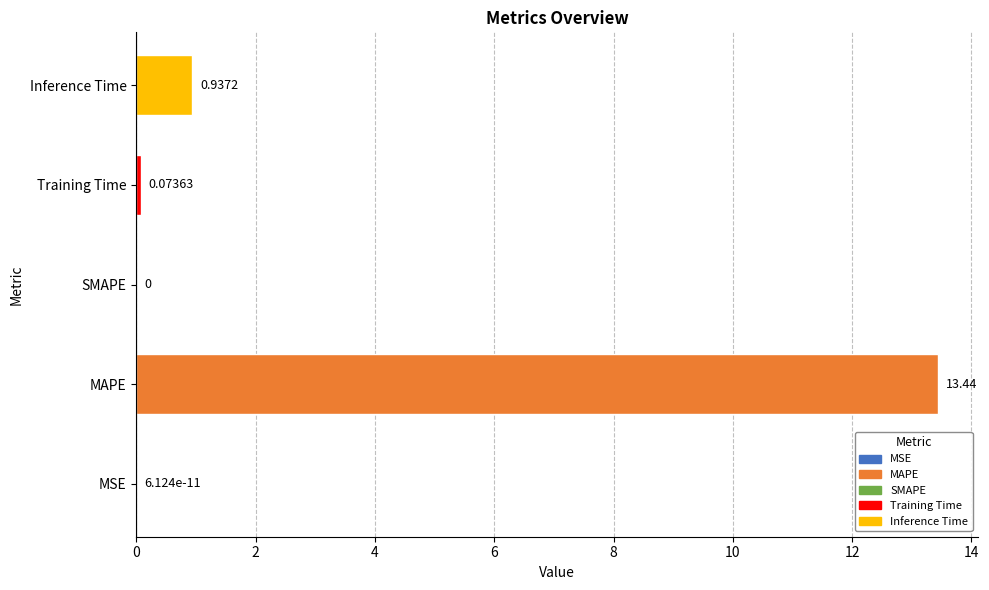

Which has a higher value, MSE or MAPE?

MAPE